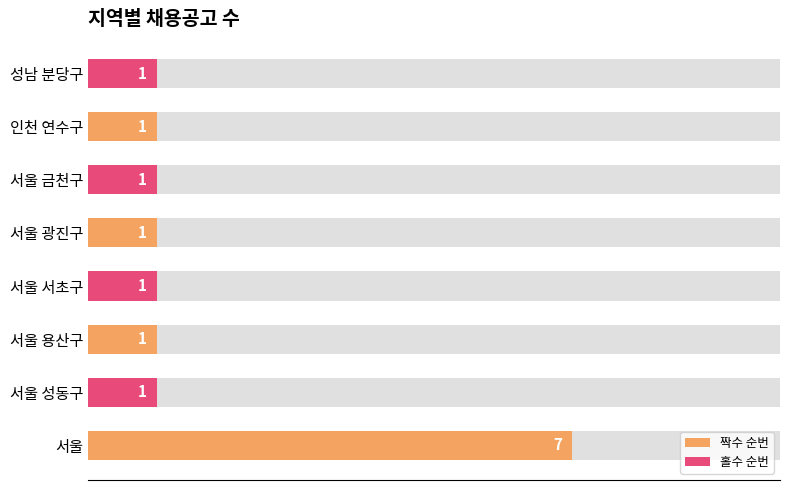

The chart shows a value of 1 at 서울 서초구. True or false?

False